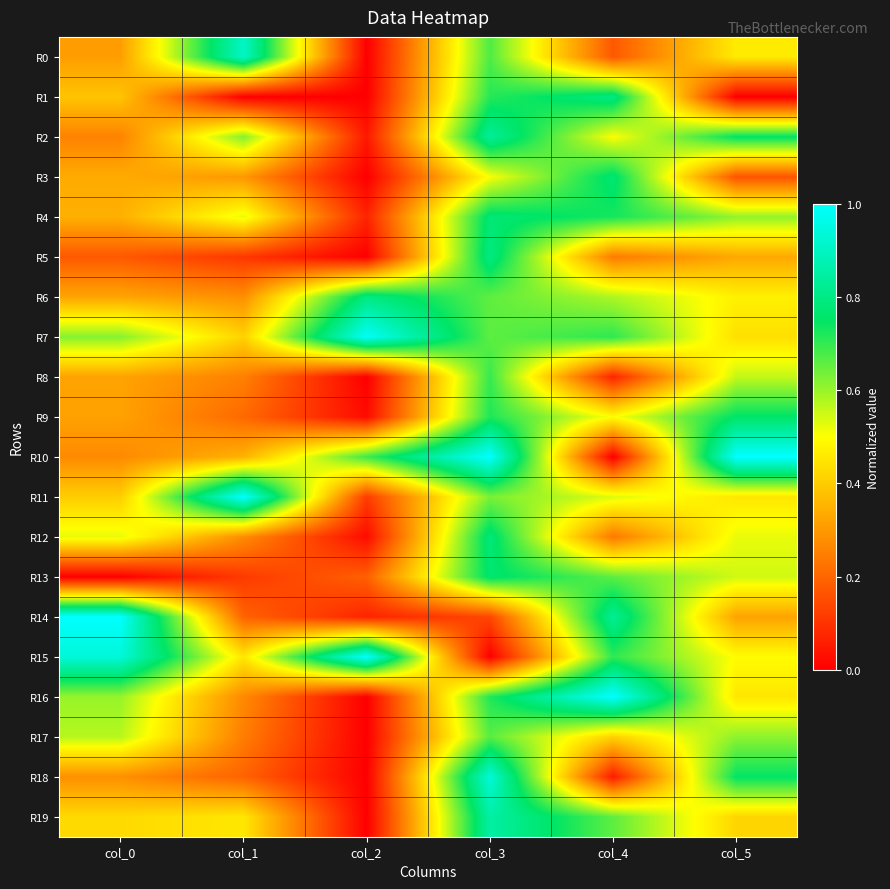

What is the spread (max minus min) of values at col_1?

1.0